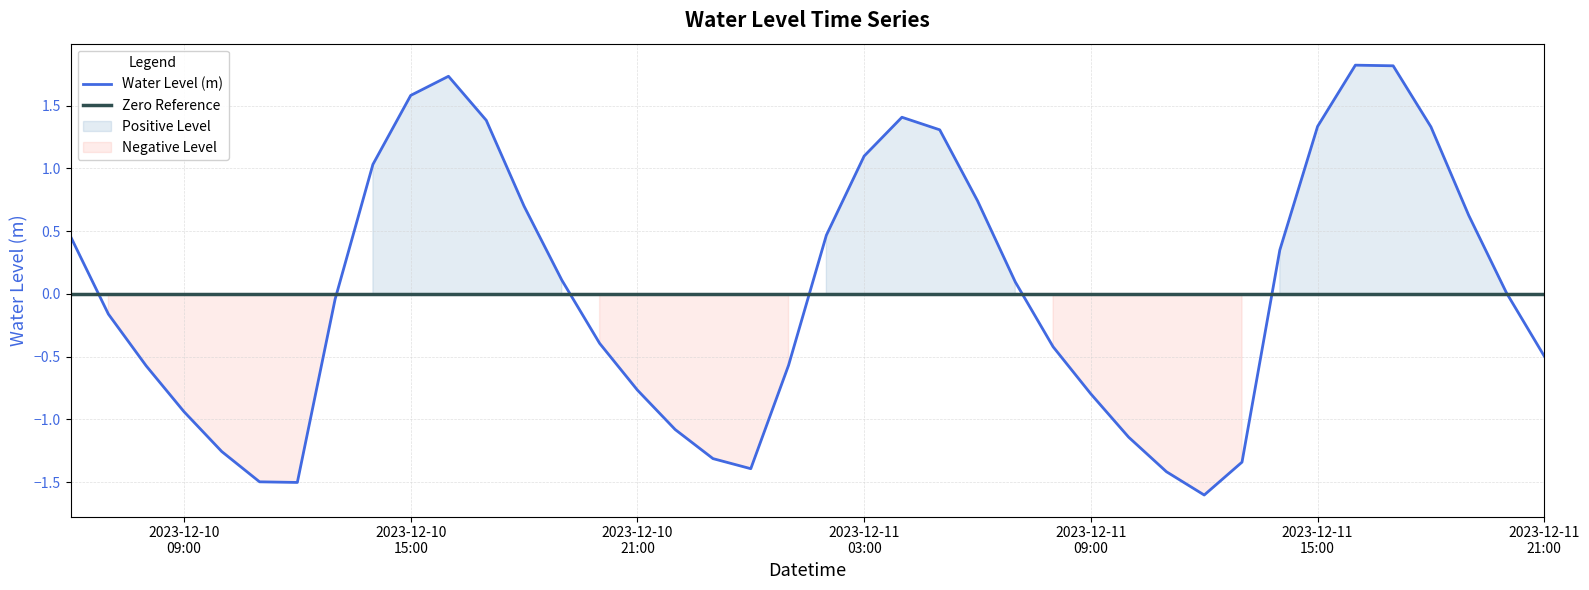

Where is the data nearest to the value 0?

2023-12-11 20:00:00